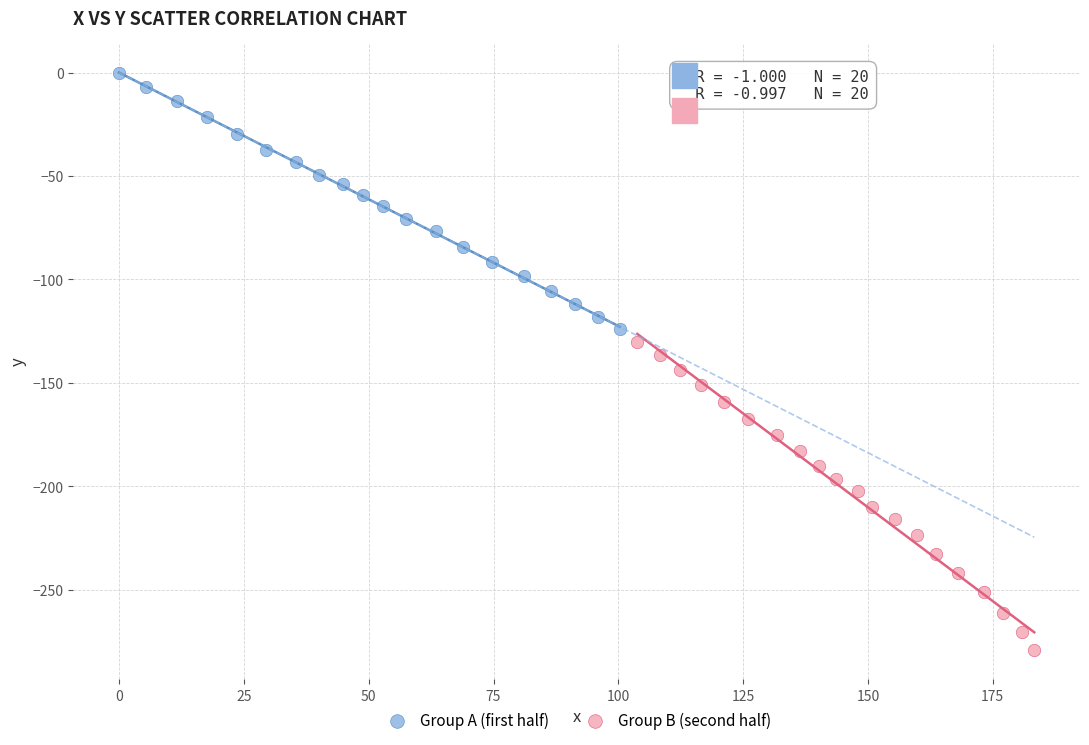

Which series reaches the minimum Y coordinate?

Group B (second half)